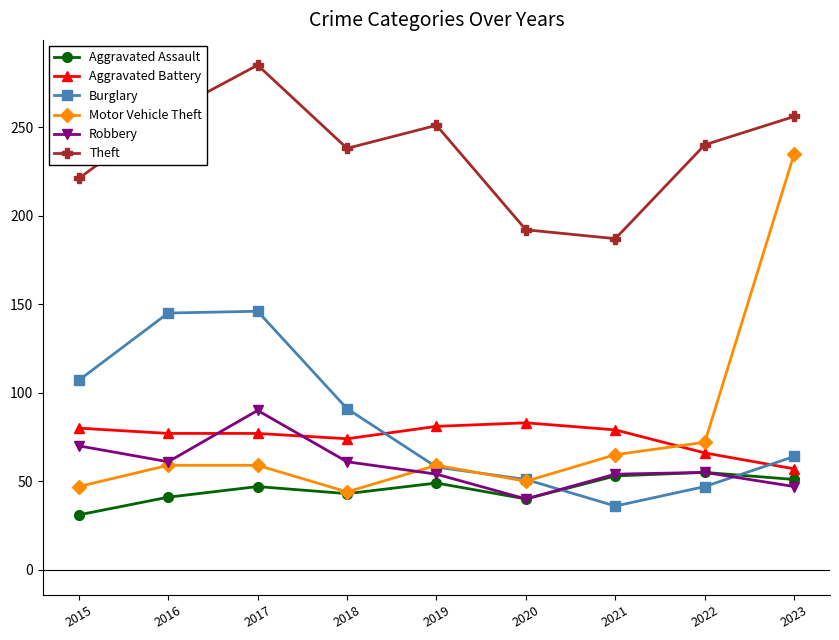

The value of Motor Vehicle Theft at 2016 is 59. True or false?

True